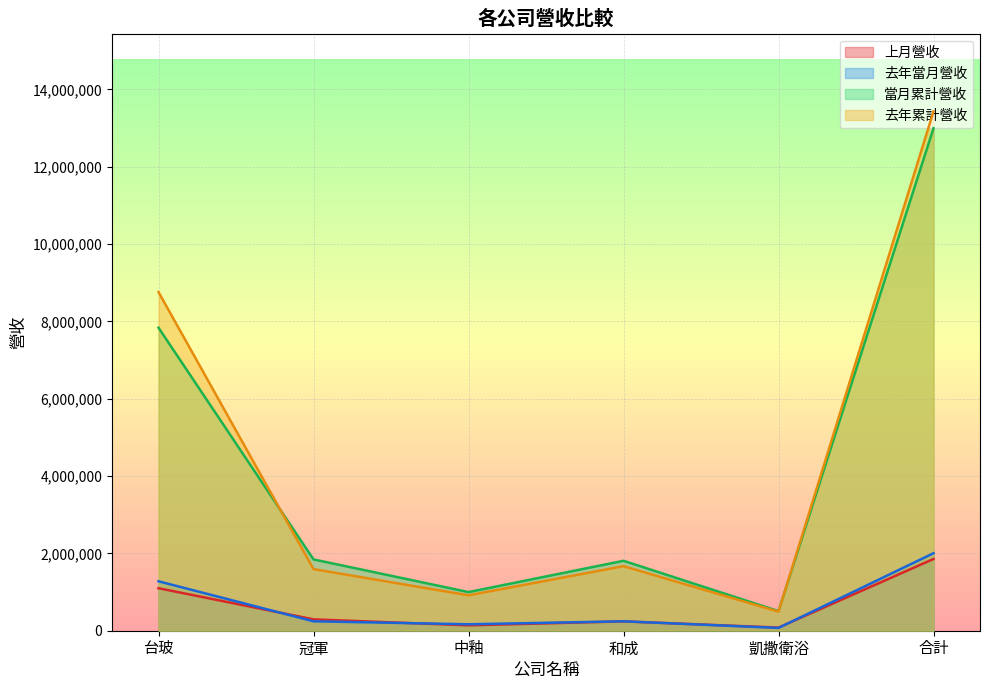

Which category has the highest value in the 當月累計營收 series?

合計